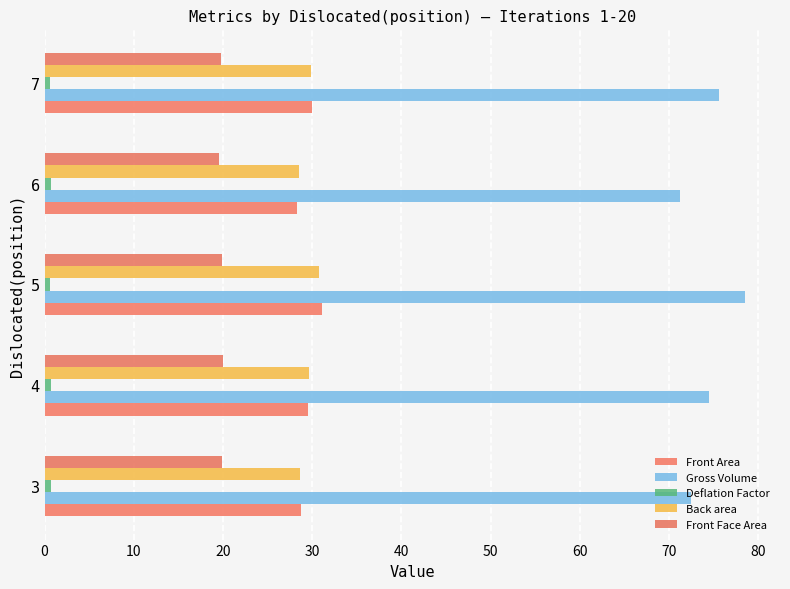

Count the number of categories in the chart.

5